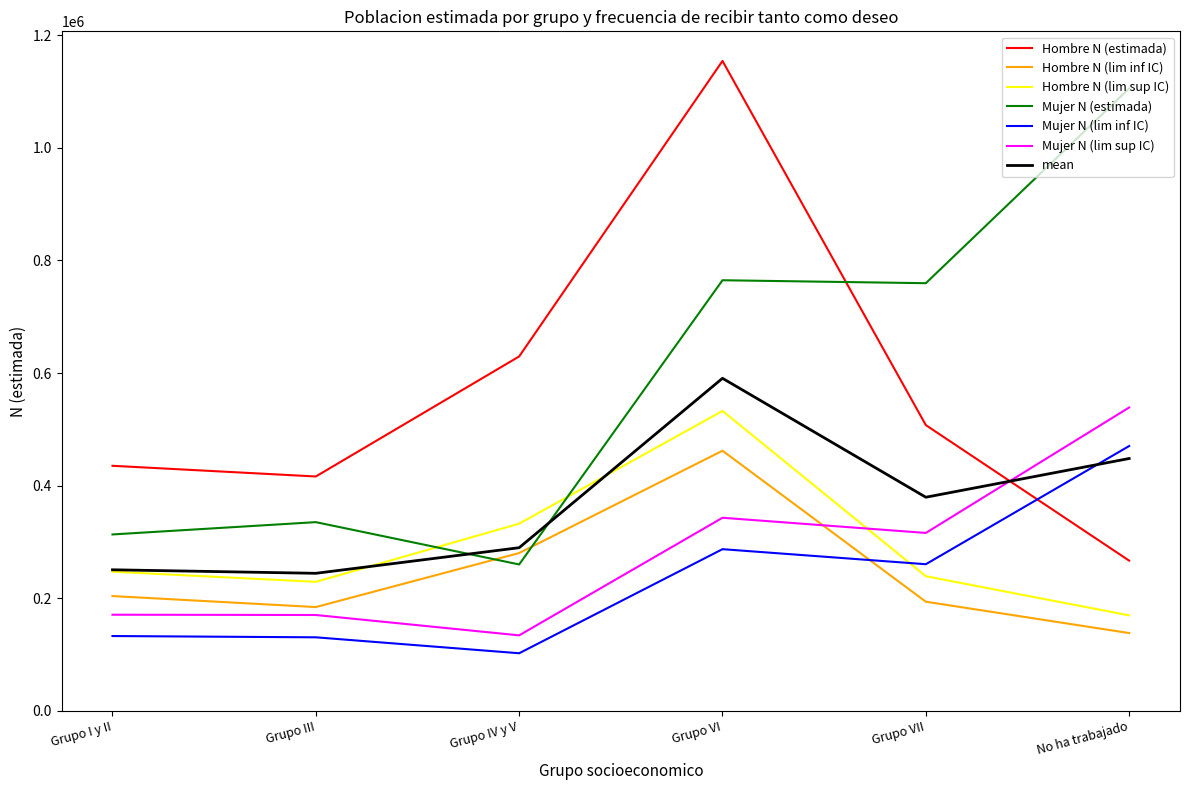

What value does the mean series have at Grupo III?

244403.8